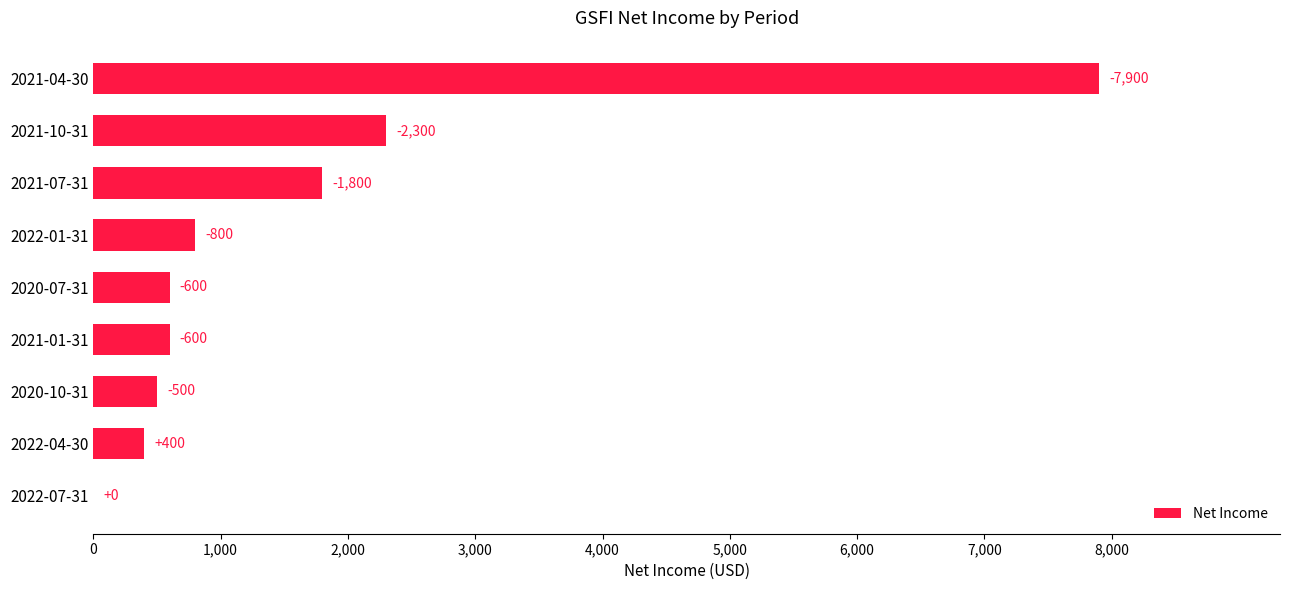

Does the chart contain stacked bars?

No